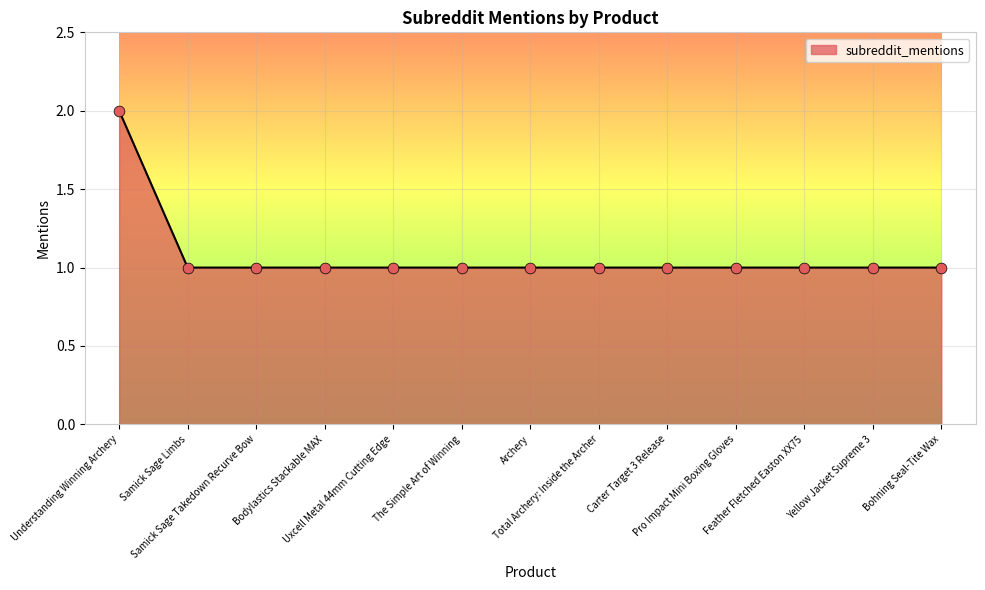

What is the ratio of the value at Feather Fletched Easton XX75 to the value at Uxcell Metal 44mm Cutting Edge?

1.0